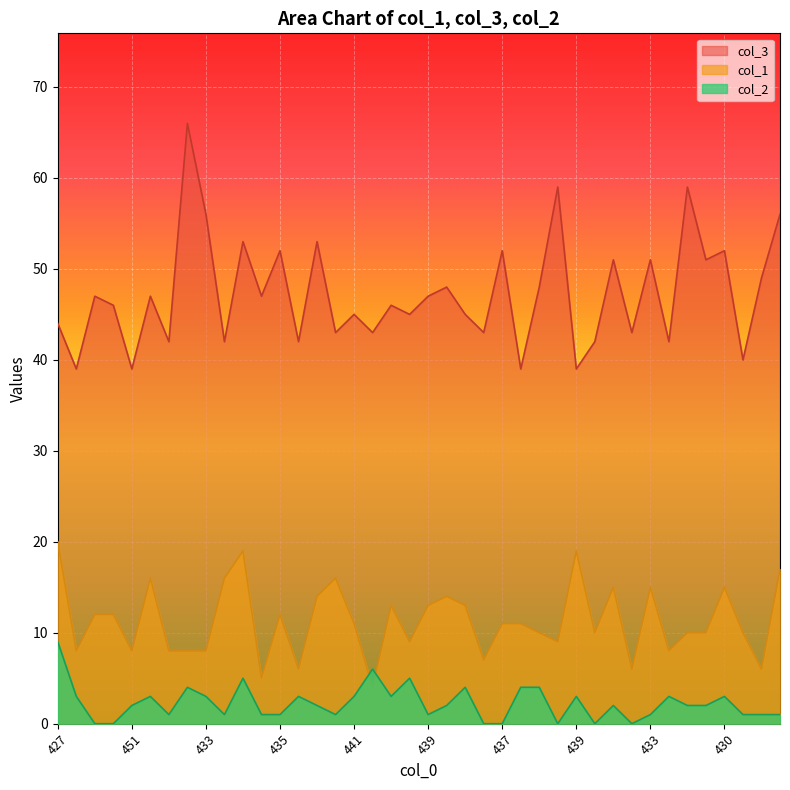

Is it true that col_3 equals 43 at 450?

True